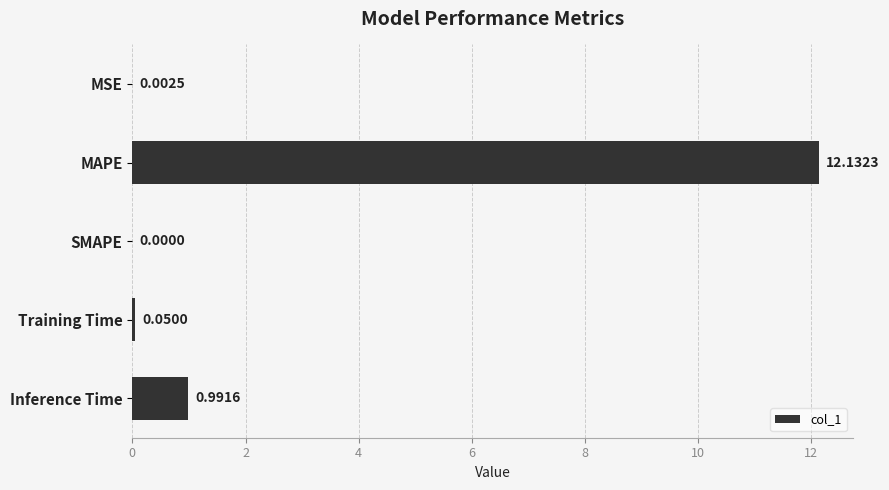

Which category has the highest value across all series?

MAPE